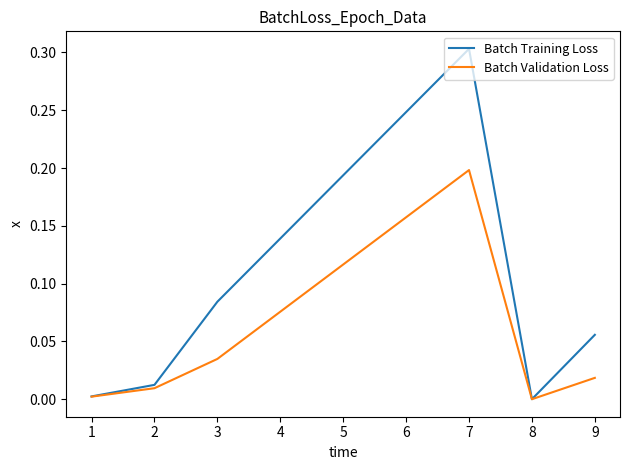

Is the value of Batch Validation Loss at 1 greater than the value of Batch Training Loss at 7?

No